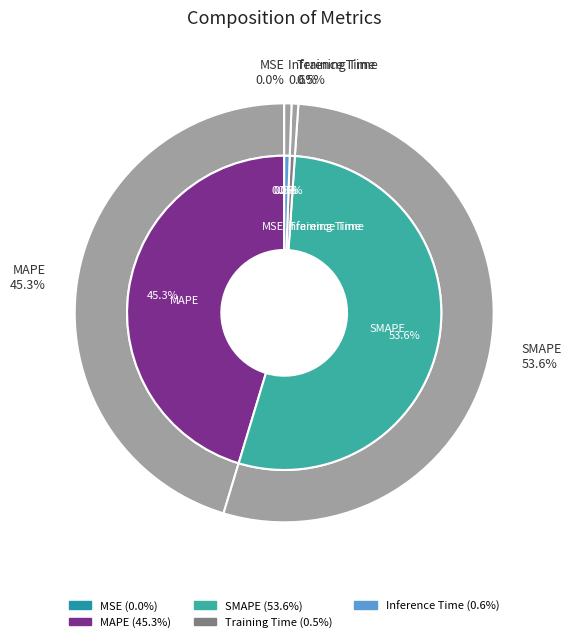

Does Inference Time represent more than half of the total?

No